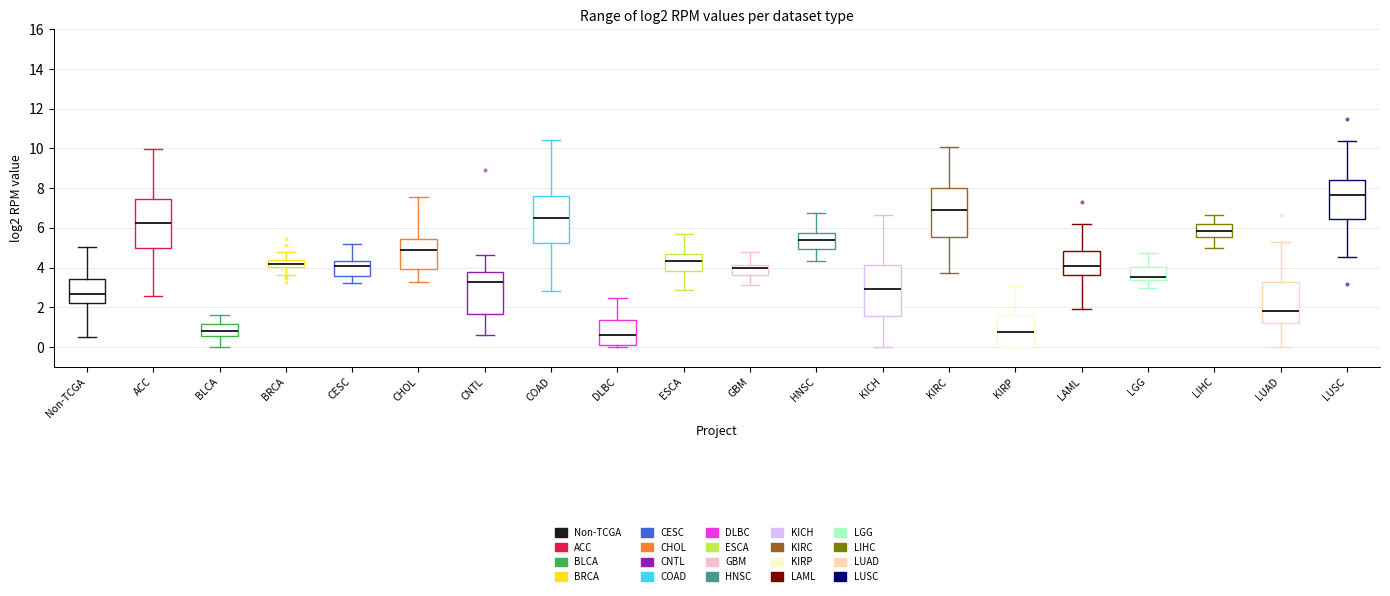

Reading left to right, transcribe this box plot: for each box, give where its median line is, the range the box spans, and where its two whiskers end, as read against the y-axis. The values are not printed on the chart, so give them approximately, as read against the axis.

Non-TCGA: median 2.6, box 2.2 to 3.4, whiskers 0.4 to 5.0
ACC: median 6.2, box 5.0 to 7.4, whiskers 2.6 to 10.0
BLCA: median 0.8, box 0.6 to 1.2, whiskers 0.0 to 1.6
BRCA: median 4.2, box 4.0 to 4.4, whiskers 3.6 to 4.8
CESC: median 4.0, box 3.6 to 4.4, whiskers 3.2 to 5.2
CHOL: median 4.8, box 4.0 to 5.4, whiskers 3.2 to 7.6
CNTL: median 3.2, box 1.6 to 3.8, whiskers 0.6 to 4.6
COAD: median 6.6, box 5.2 to 7.6, whiskers 2.8 to 10.4
DLBC: median 0.6, box 0.2 to 1.4, whiskers 0.0 to 2.4
ESCA: median 4.4, box 3.8 to 4.6, whiskers 2.8 to 5.6
GBM: median 4.0, box 3.6 to 4.2, whiskers 3.2 to 4.8
HNSC: median 5.4, box 5.0 to 5.8, whiskers 4.4 to 6.8
KICH: median 3.0, box 1.6 to 4.2, whiskers 0.0 to 6.6
KIRC: median 6.8, box 5.6 to 8.0, whiskers 3.8 to 10.0
KIRP: median 0.8, box 0.0 to 1.6, whiskers 0.0 to 3.0
LAML: median 4.2, box 3.6 to 4.8, whiskers 1.8 to 6.2
LGG: median 3.6, box 3.4 to 4.0, whiskers 3.0 to 4.8
LIHC: median 5.8, box 5.6 to 6.2, whiskers 5.0 to 6.6
LUAD: median 1.8, box 1.2 to 3.2, whiskers 0.0 to 5.2
LUSC: median 7.6, box 6.4 to 8.4, whiskers 4.6 to 10.4